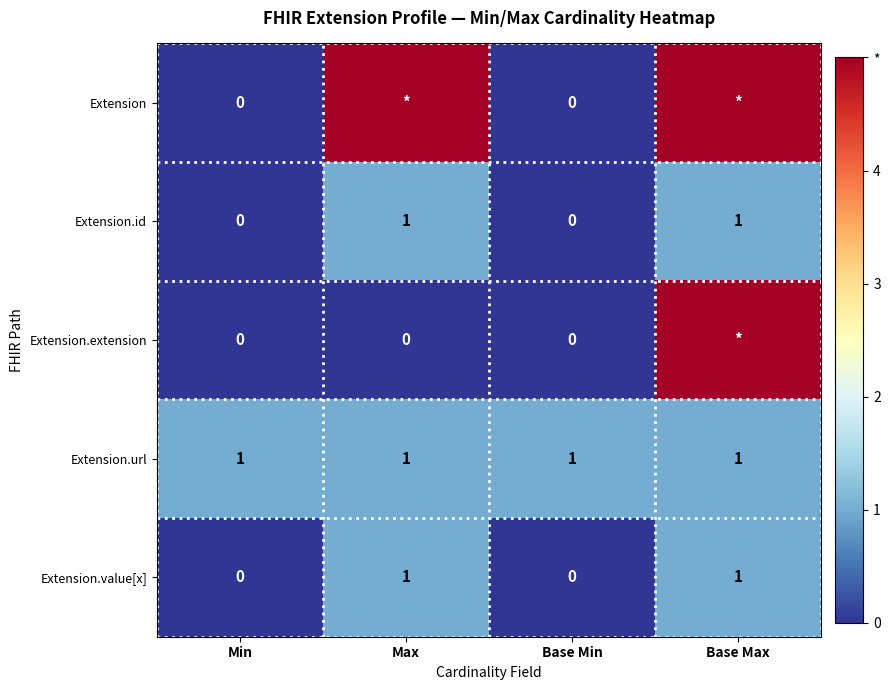

The value of Extension.id at Min is 0. True or false?

True